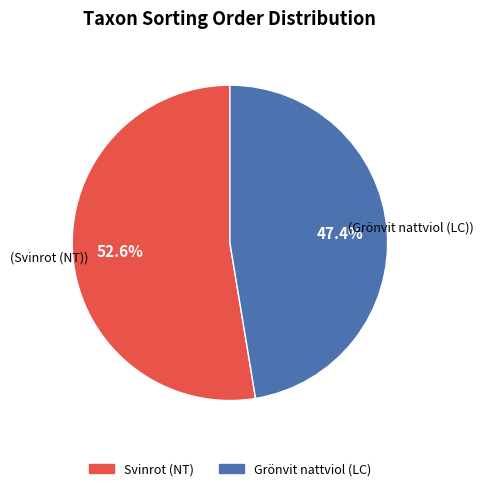

How many slices are in this pie chart?

2